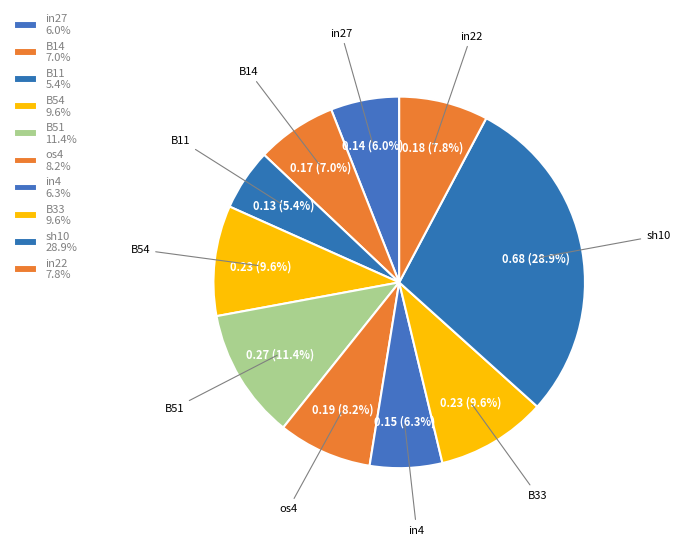

Count the number of slices in the pie.

10